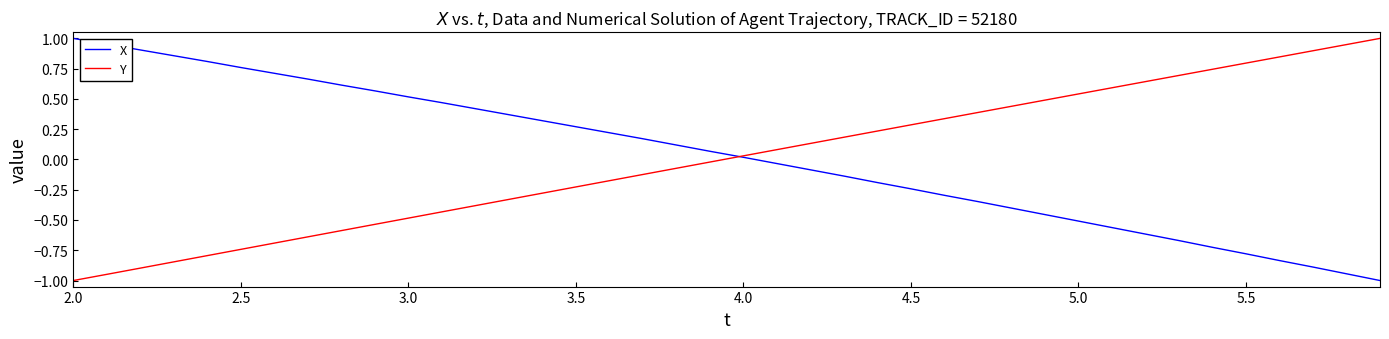

How many values in the Y series are below 0?

20